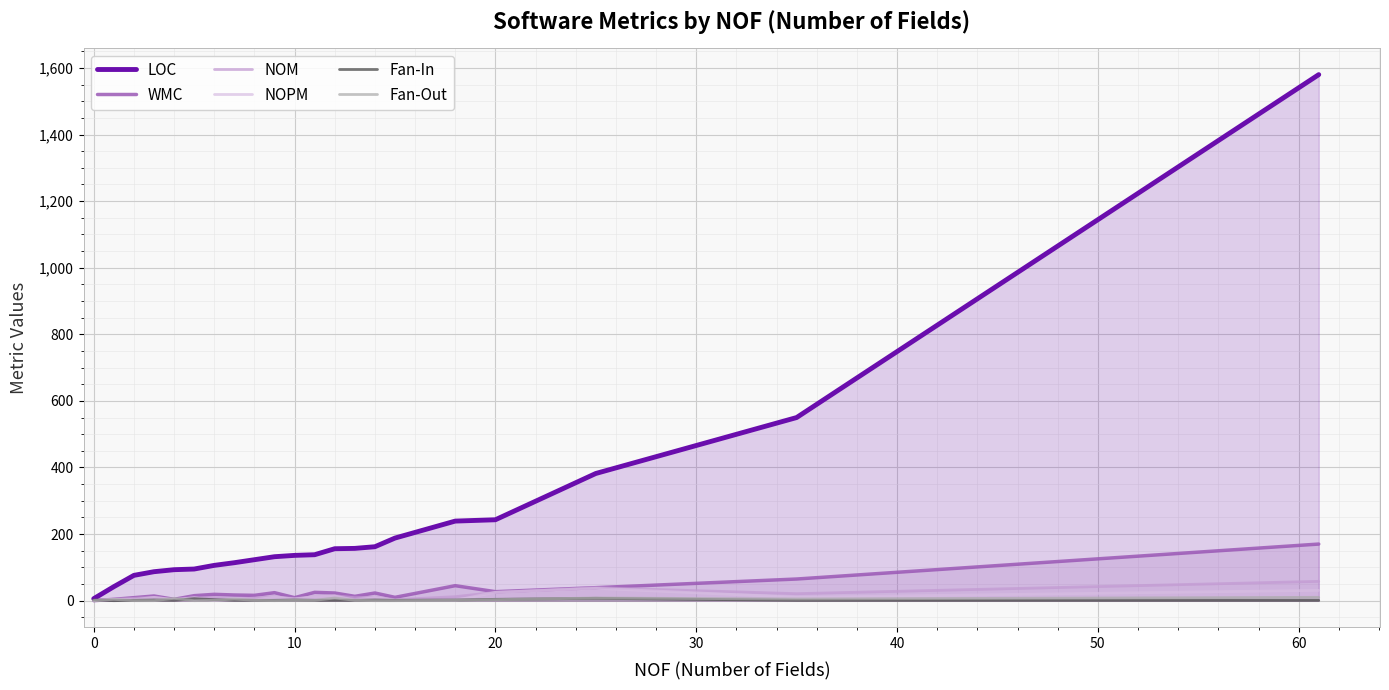

How many values in the WMC series are below 17?

10